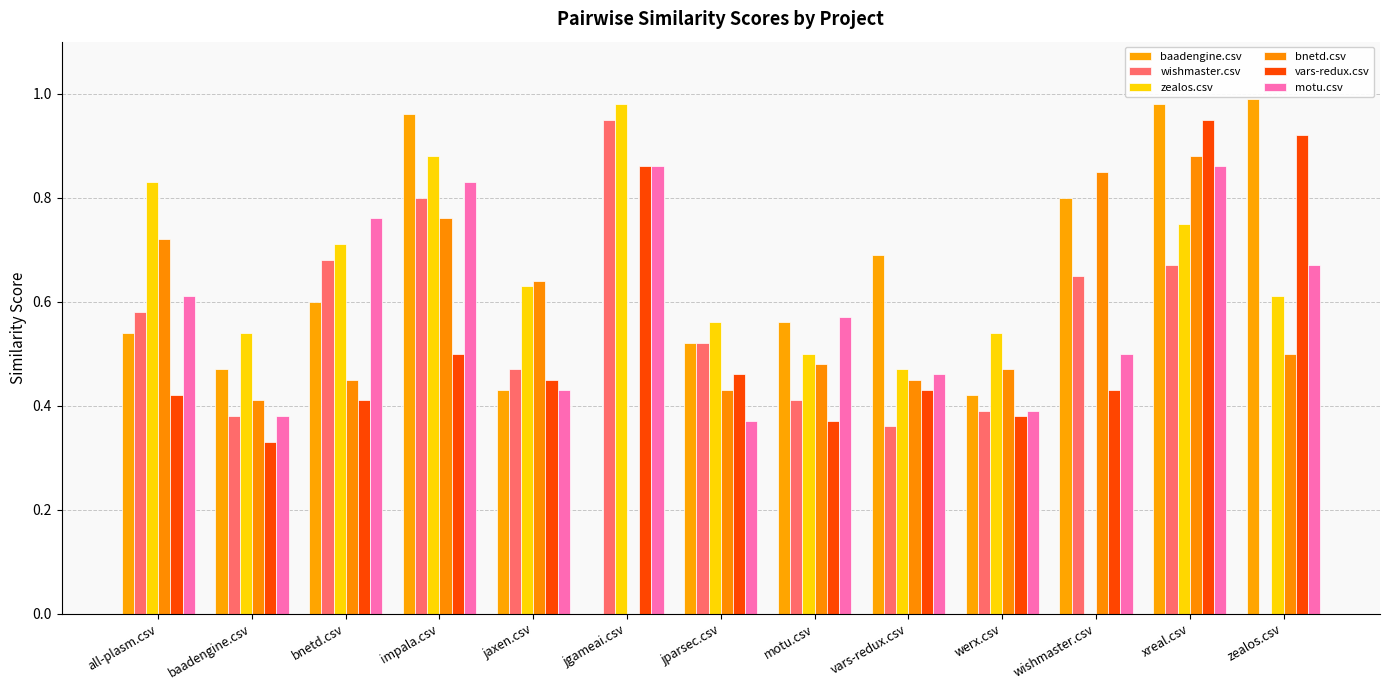

What is the difference between the maximum and minimum values in the bnetd.csv series?

0.9